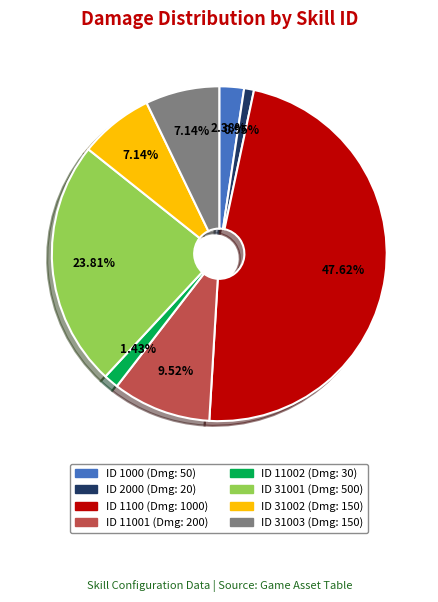

To the nearest percent, what is the difference between the largest and smallest slice percentages?

47%